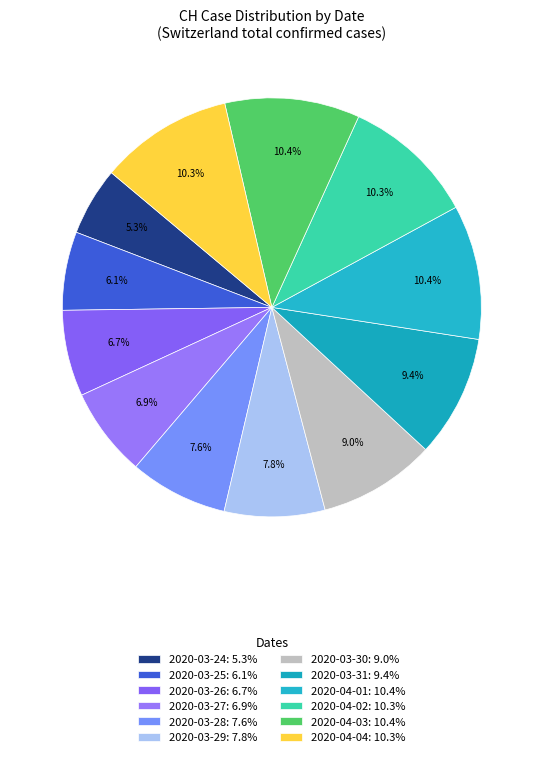

How many slices are in this pie chart?

12